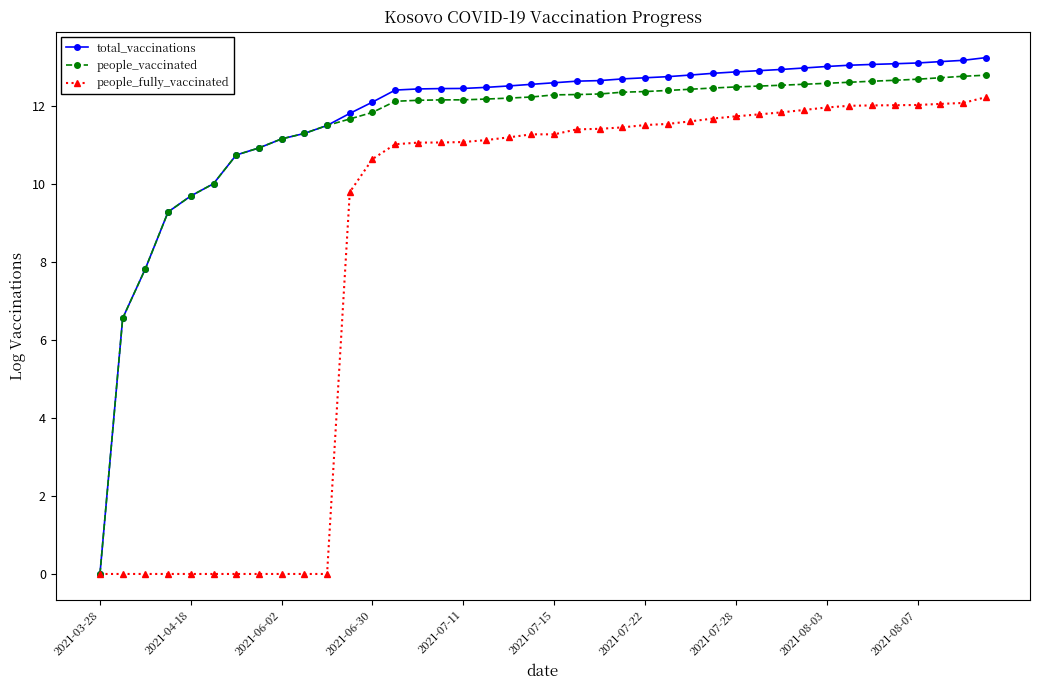

What is the value of the total_vaccinations point at the 9th from the left?

11.2